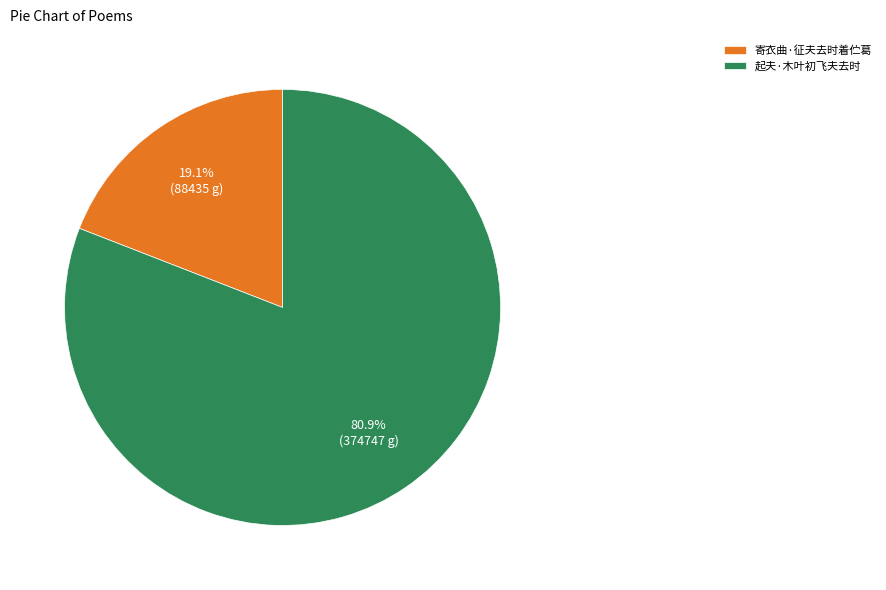

Does any single category account for the majority?

Yes